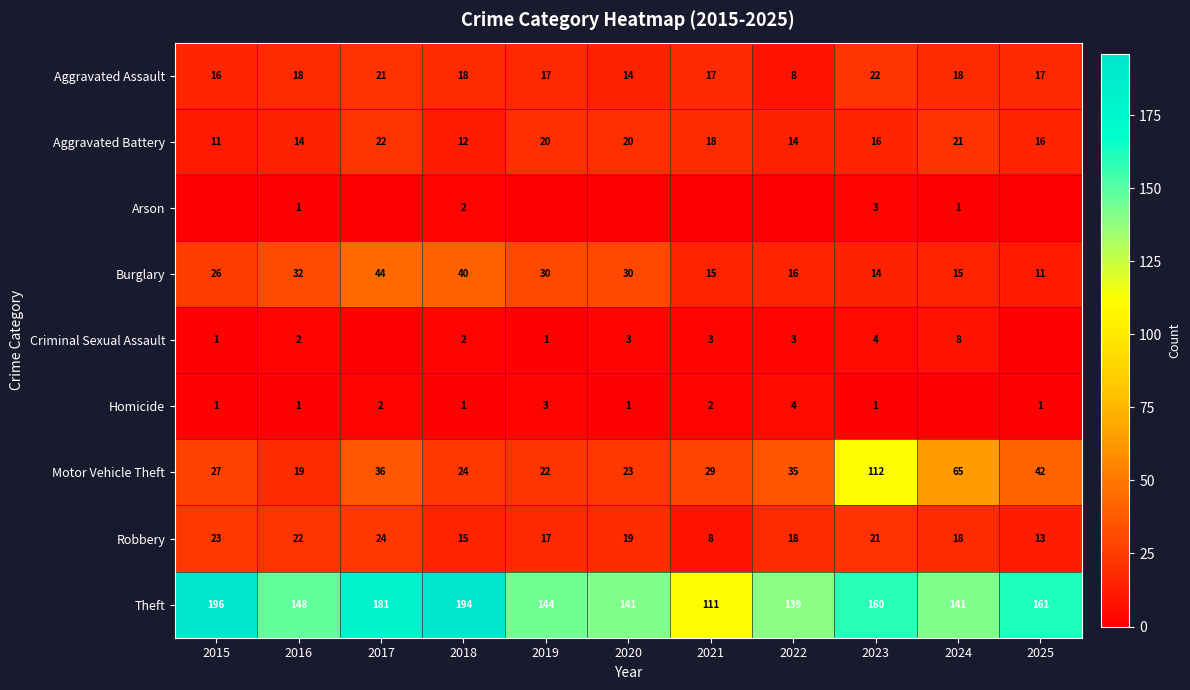

Between 2018 and 2017, which is larger?

2017